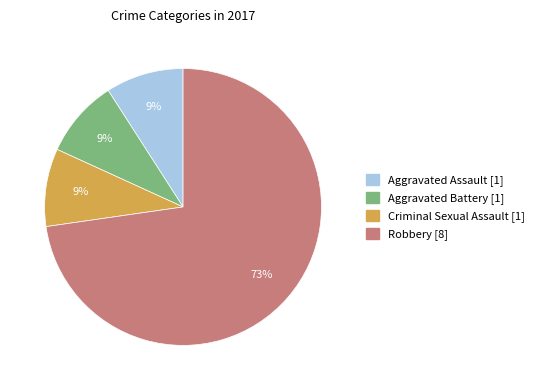

Combined, do Aggravated Battery and Criminal Sexual Assault account for over 50%?

No